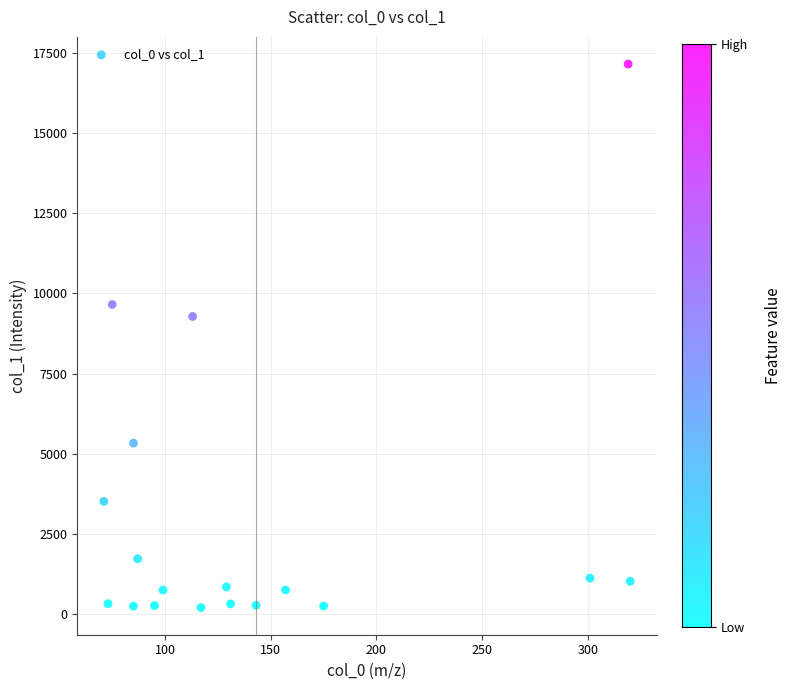

What is the range of Y values (max minus min)?

16928.9